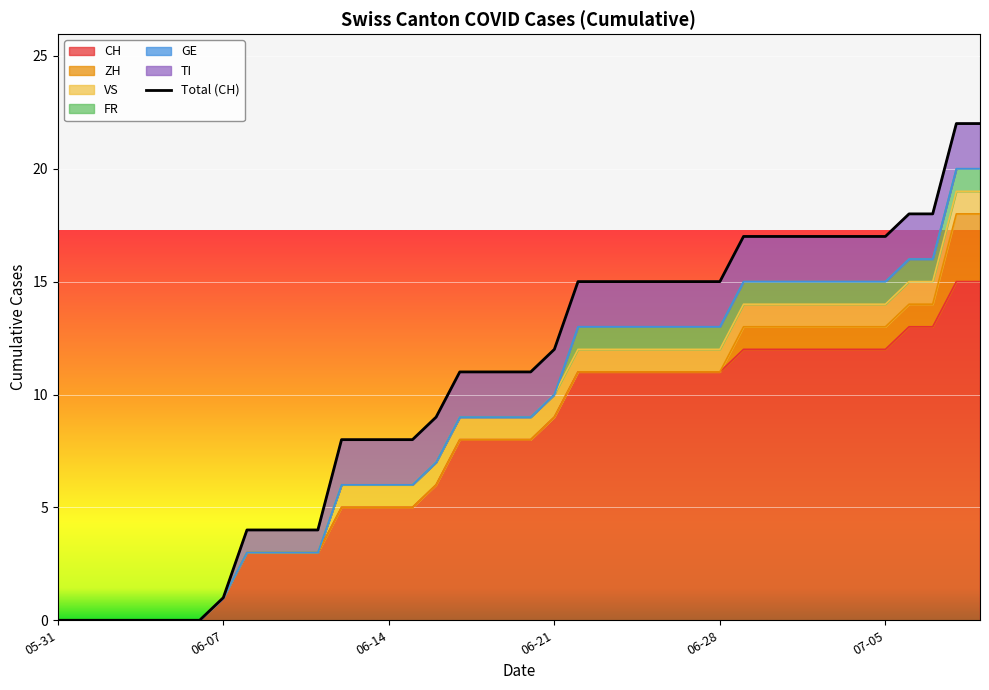

What value does the VS series have at 2020-07-05?

1